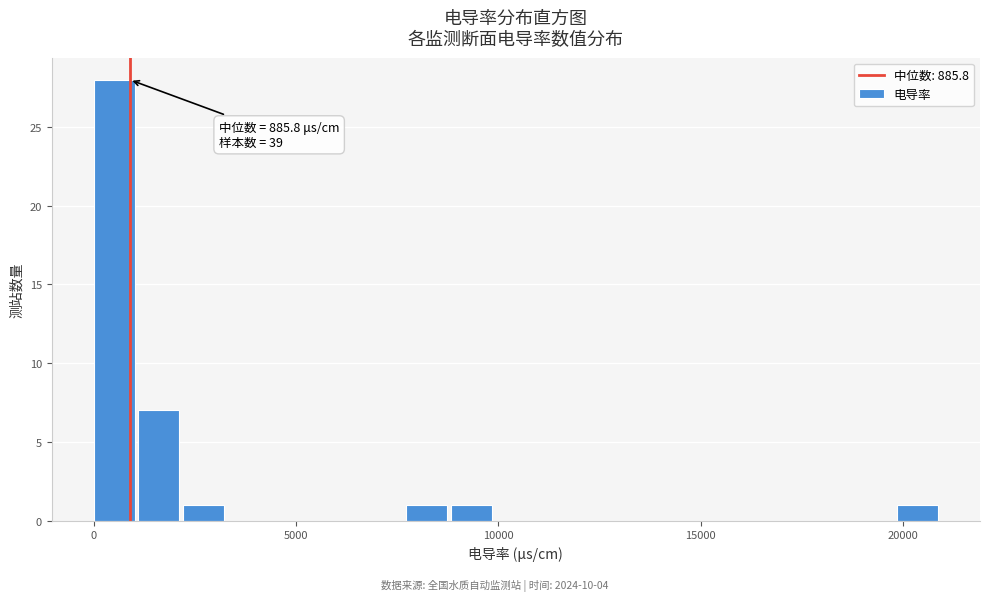

Read against the x-axis, roughly where is the centre of the tallest bar?

500